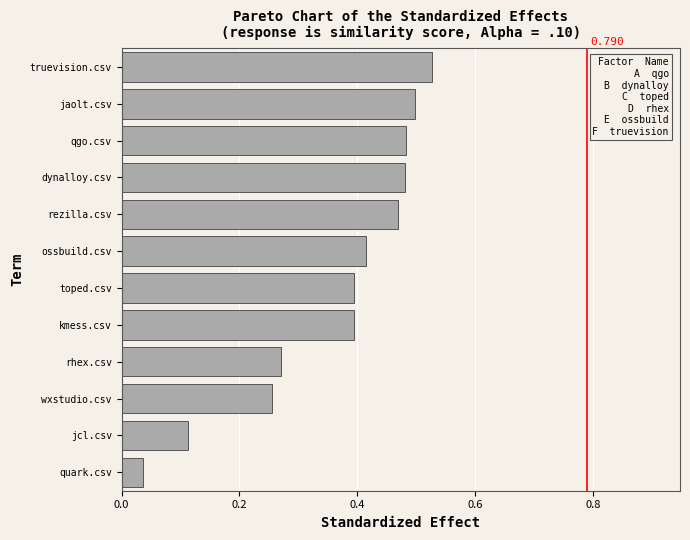

Between rezilla.csv and wxstudio.csv, which is larger?

rezilla.csv